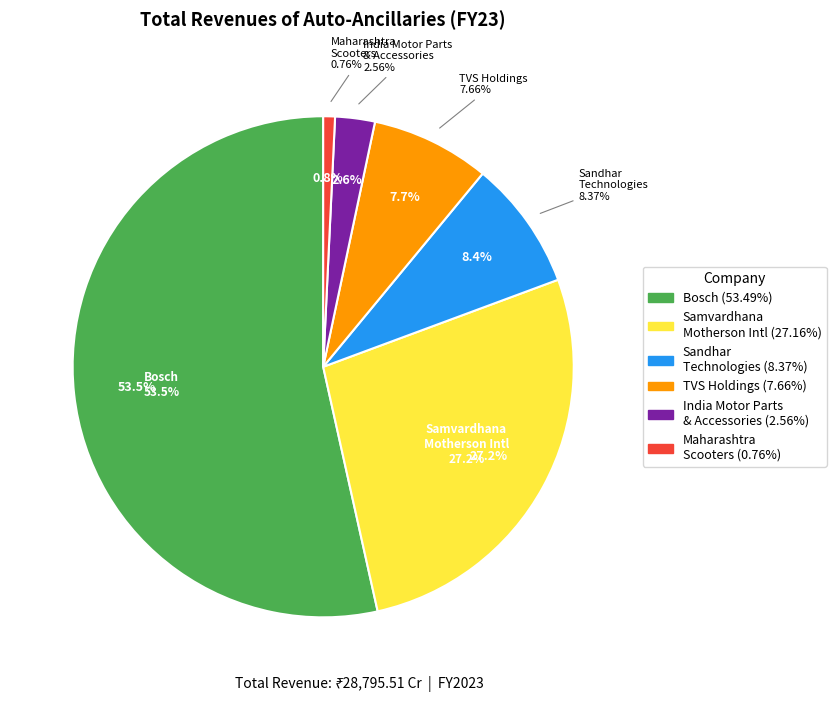

What percentage is the sandhartechnologies slice, to the nearest percent?

8%